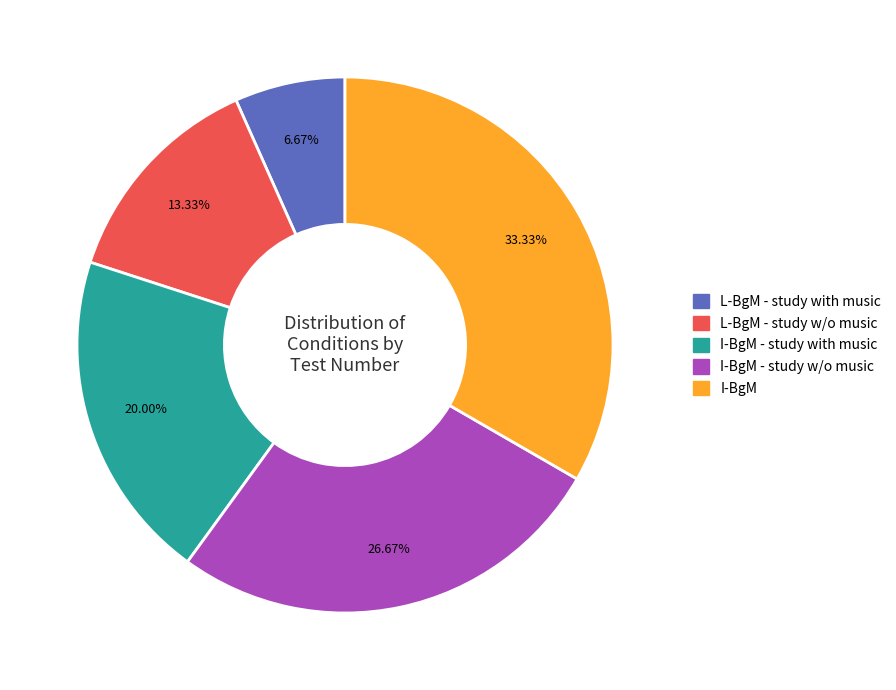

Is there a majority slice in this chart?

No